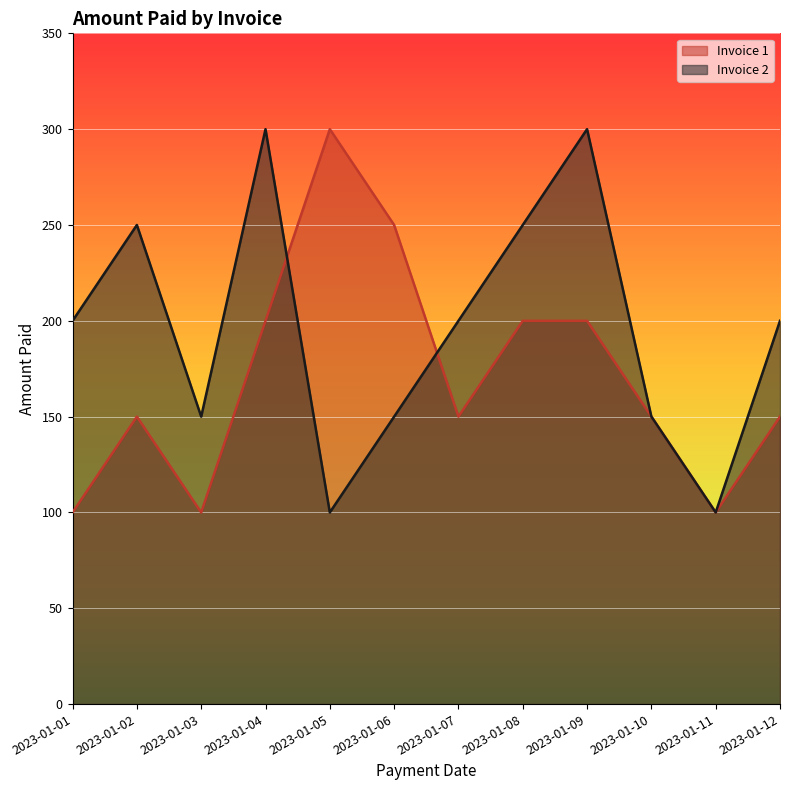

How many Invoice 2 values are between 150 and 250?

8